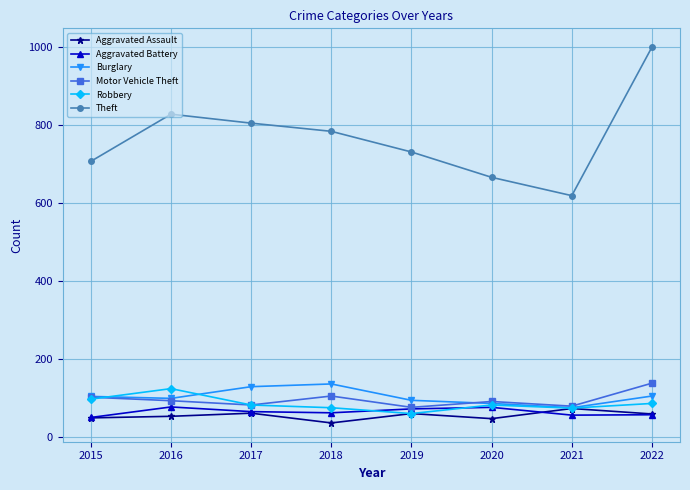

The value of Aggravated Assault at 2016 is 52. True or false?

True